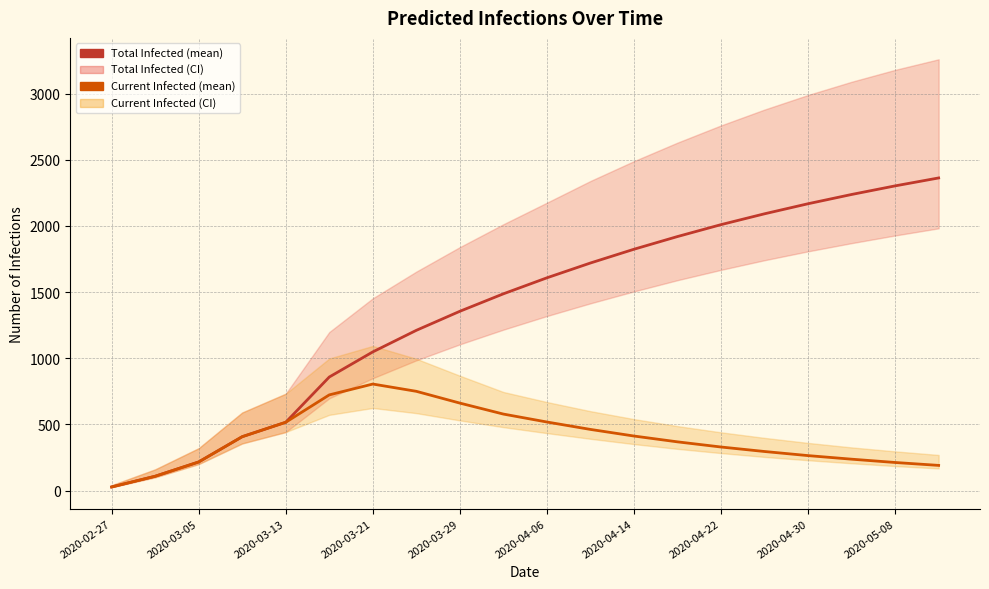

What is the difference between the second highest and minimum values in the predicted_total_infected_mean series?

2276